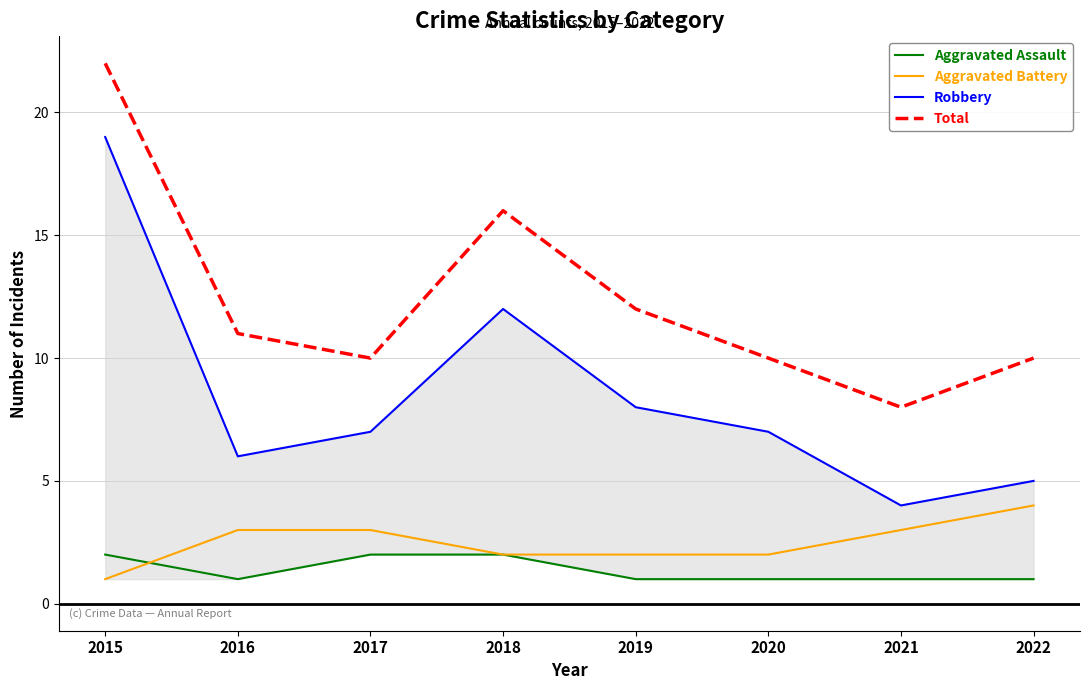

At which label does Robbery reach its minimum?

2021